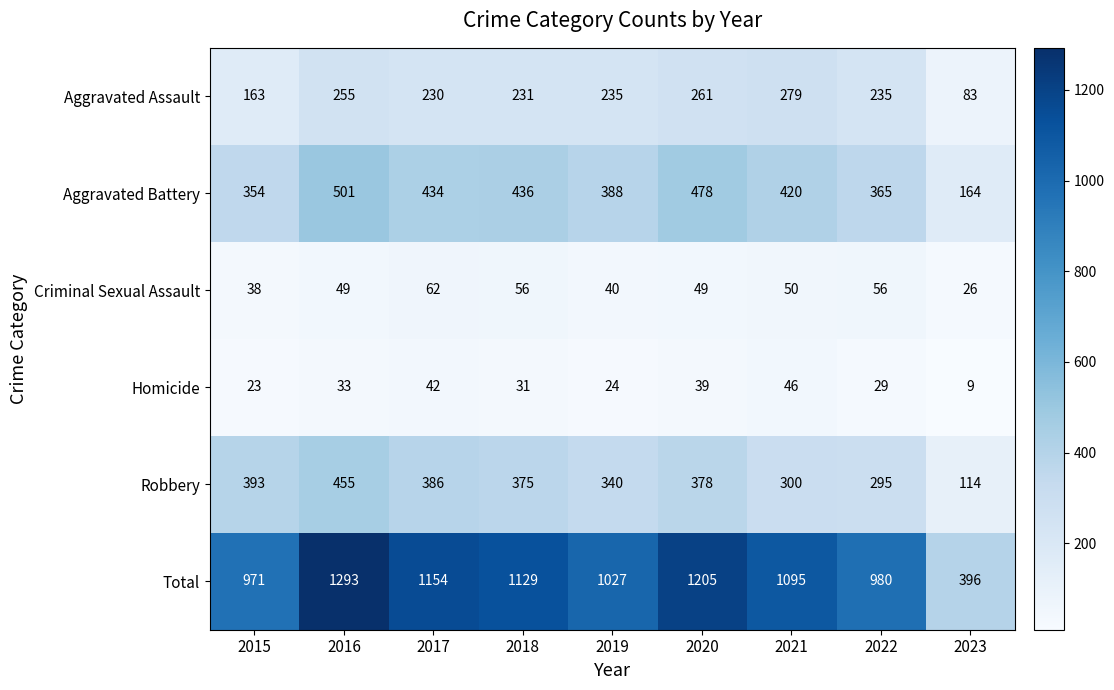

Which label corresponds to the largest value in the chart?

2016